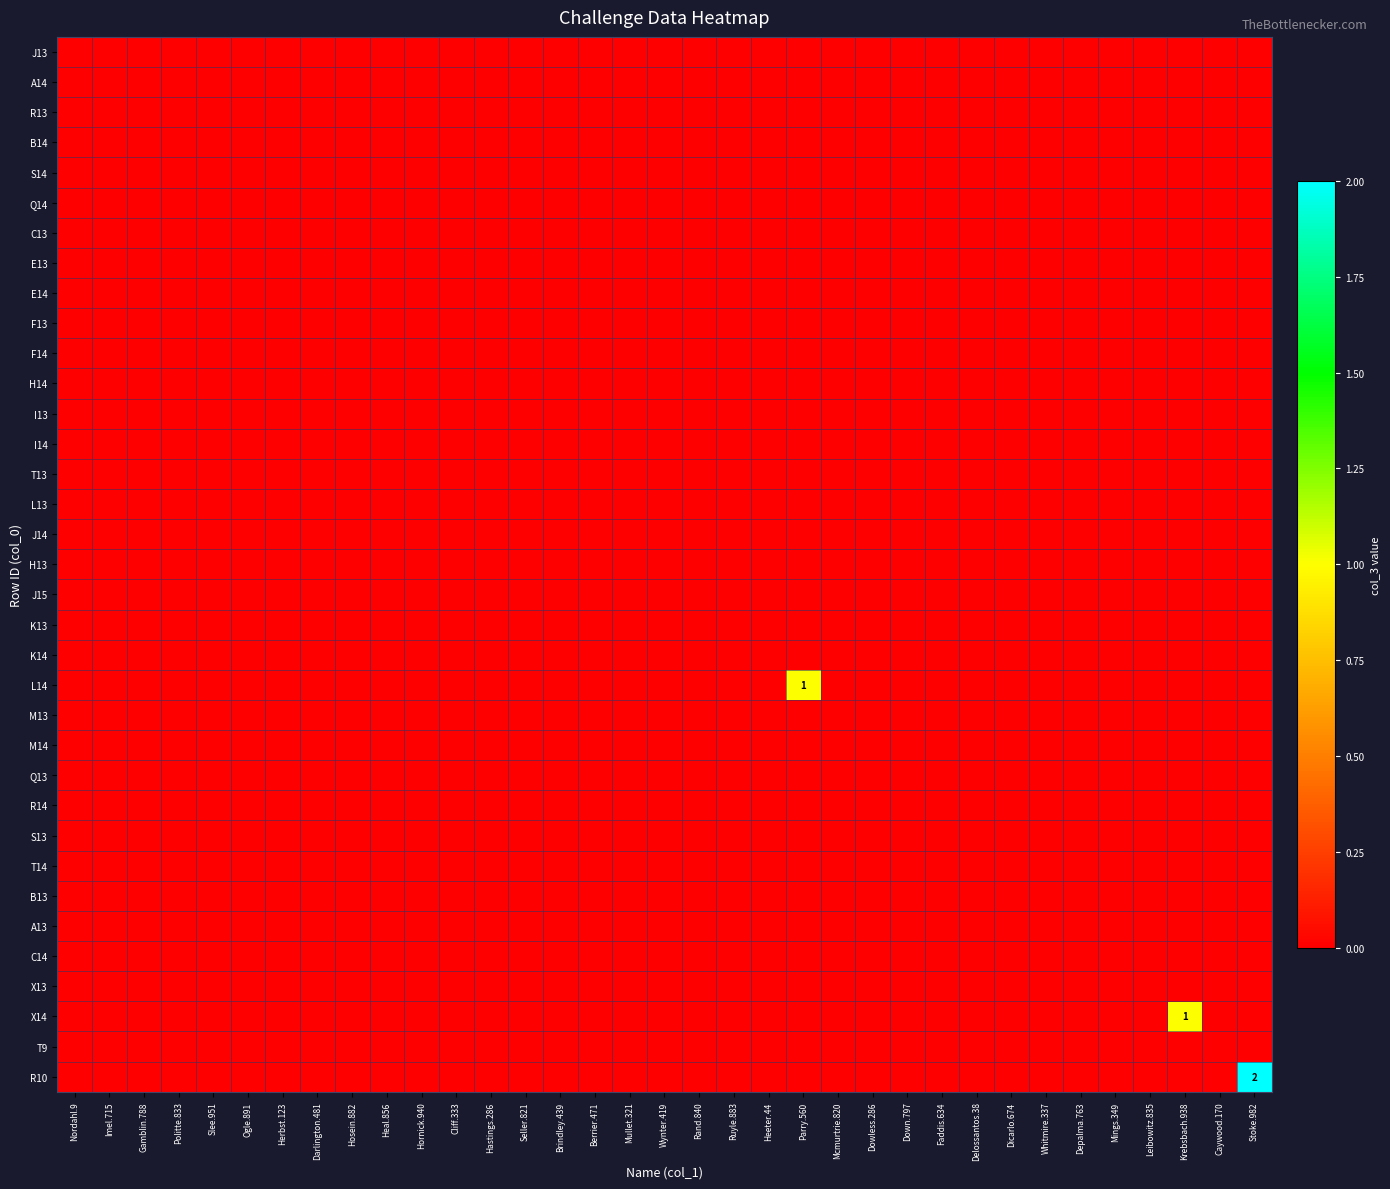

Which category has the lowest value in the M13 series?

Nordahl.9